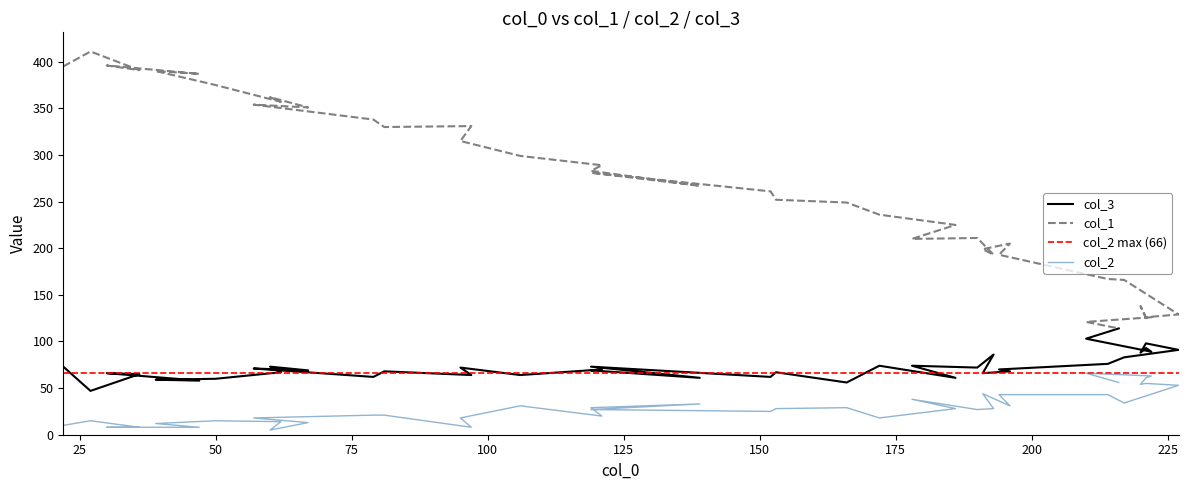

At which category does col_1 reach its first local valley?

50